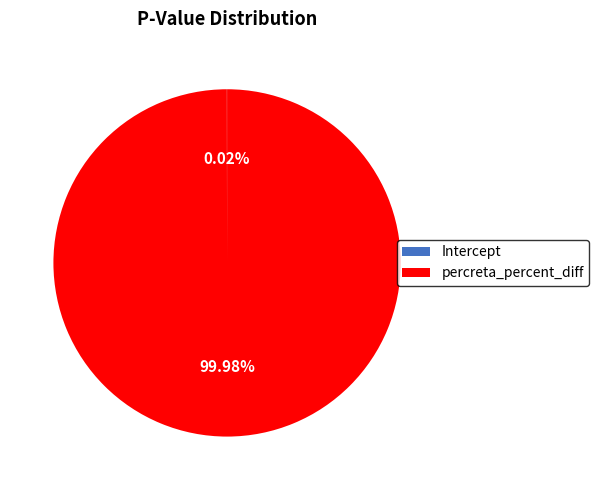

Does percreta_percent_diff account for over 50% of the chart?

Yes